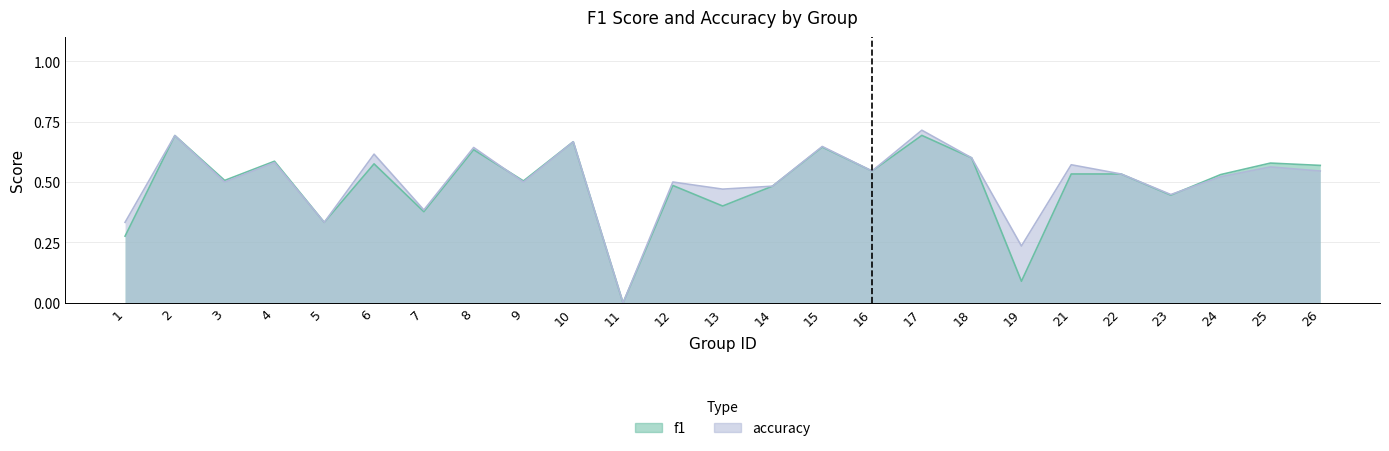

At which category does the chart reach its peak across all series?

17